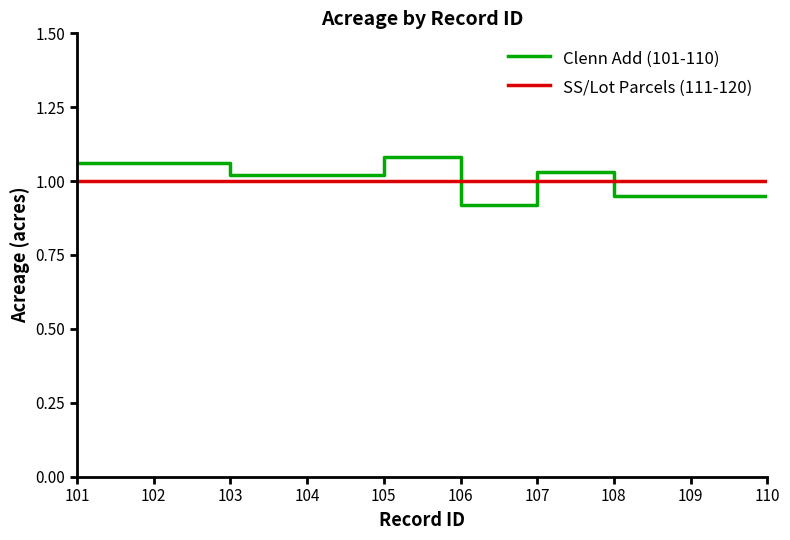

True or false: SS/Lot Parcels (111-120) and Clenn Add (101-110) intersect in this chart.

True